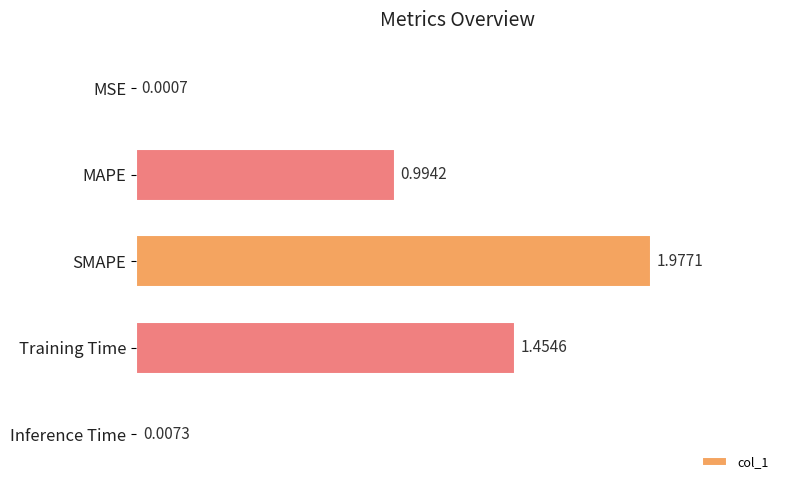

Count the number of data series in this chart.

1